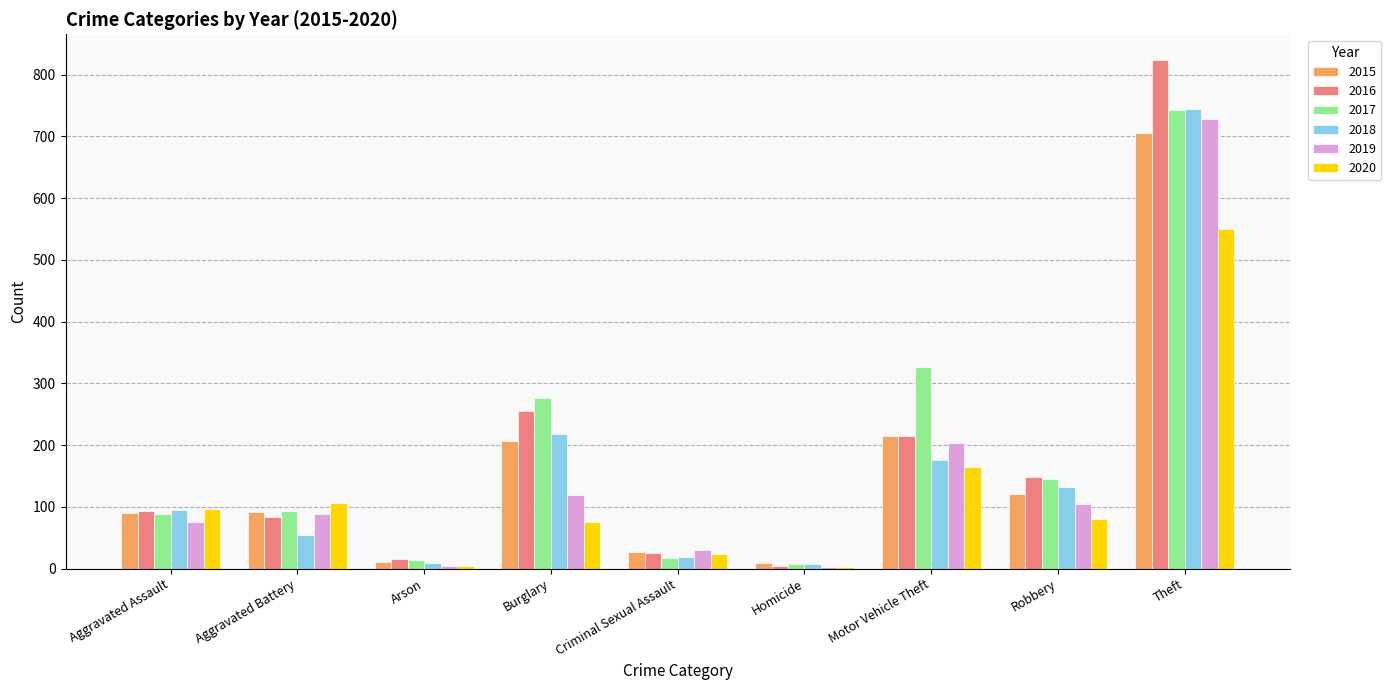

What are all the series names shown in the legend?

2015, 2016, 2017, 2018, 2019, 2020